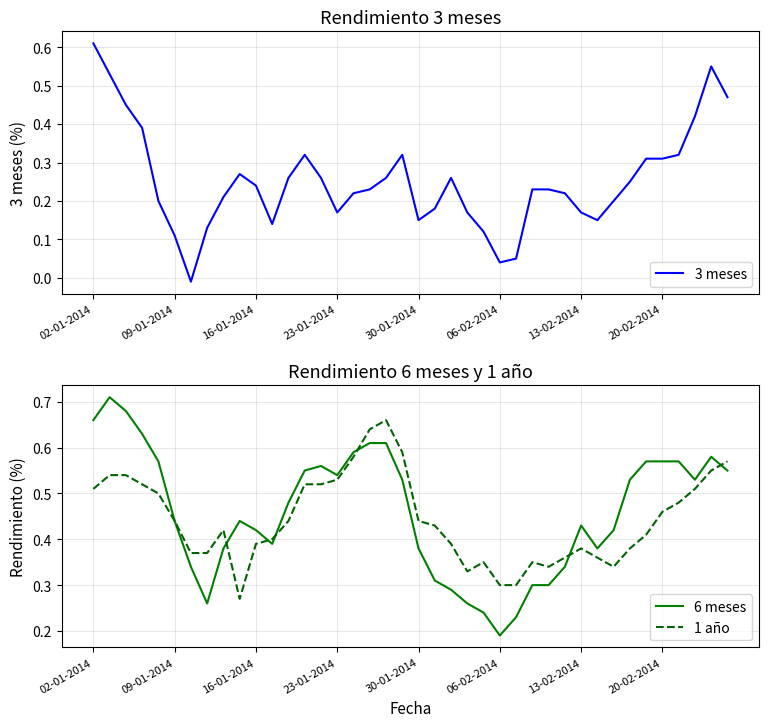

The value of 6 meses at 9 is 0.4. True or false?

True